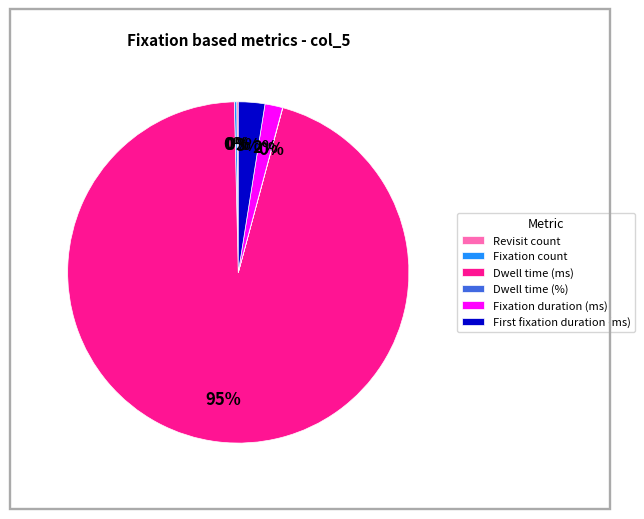

Which slice is the largest?

Dwell time (ms)